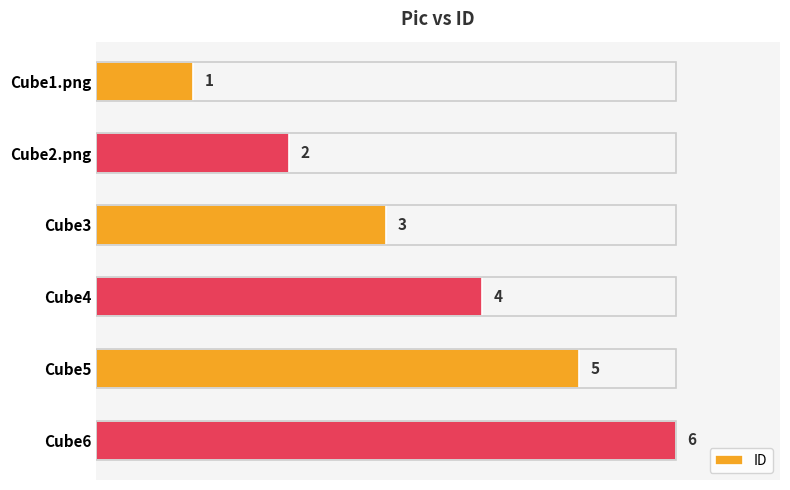

At which label is the value closest to 3?

Cube3